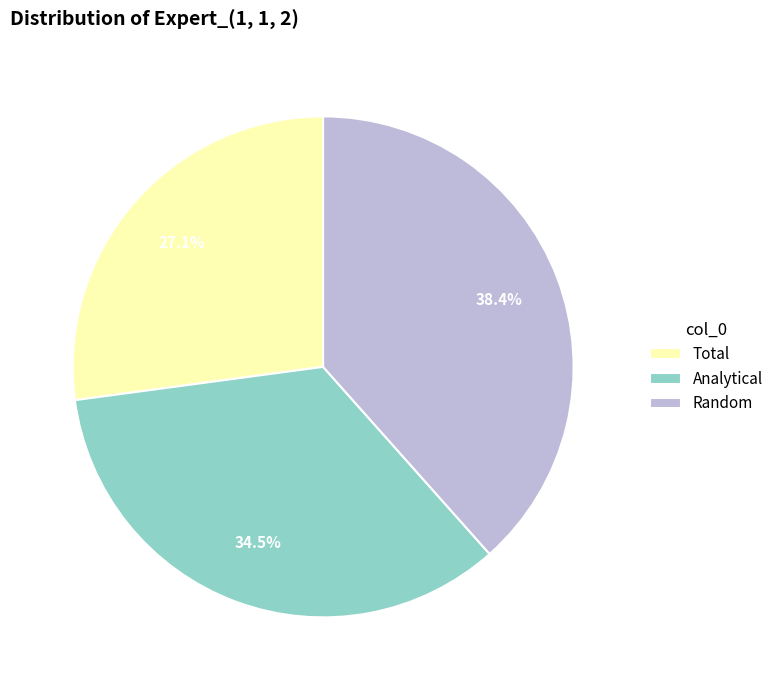

Which slice is the smallest?

Total